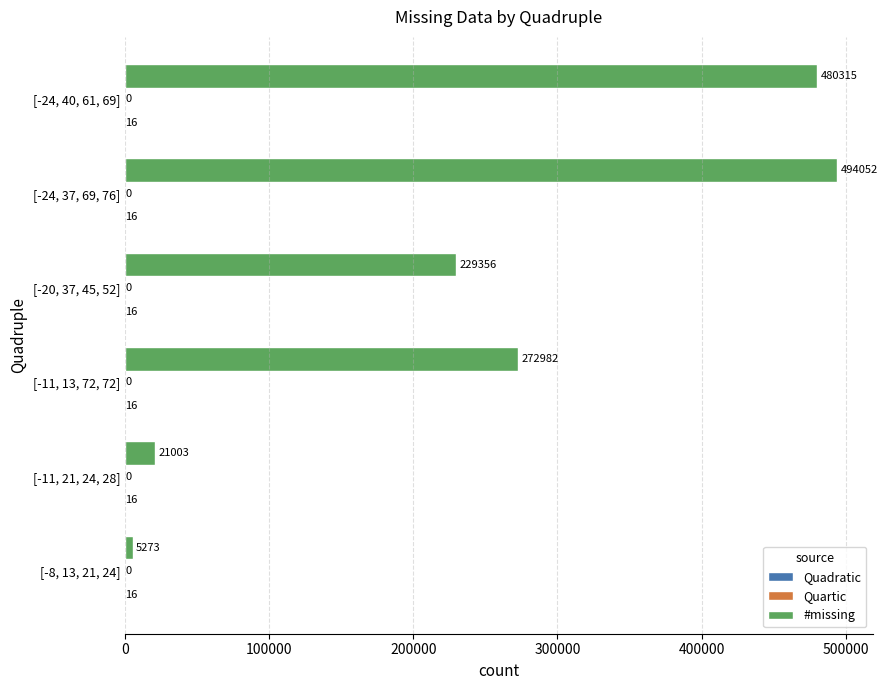

What value does the #missing series have at [-24, 37, 69, 76]?

494052